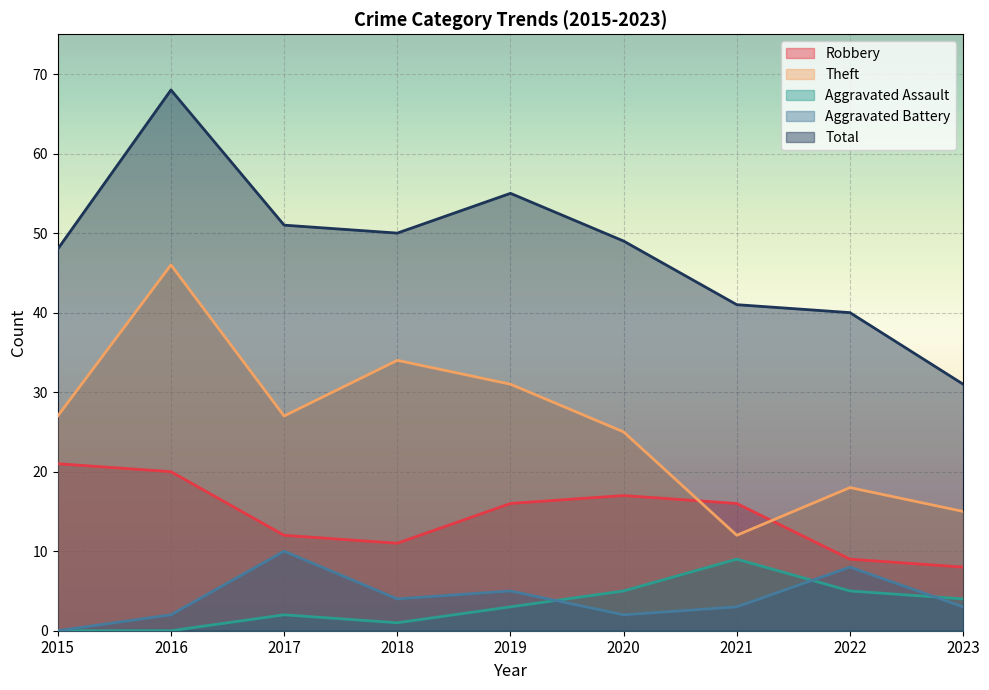

Where is the first local maximum for Aggravated Battery?

2017